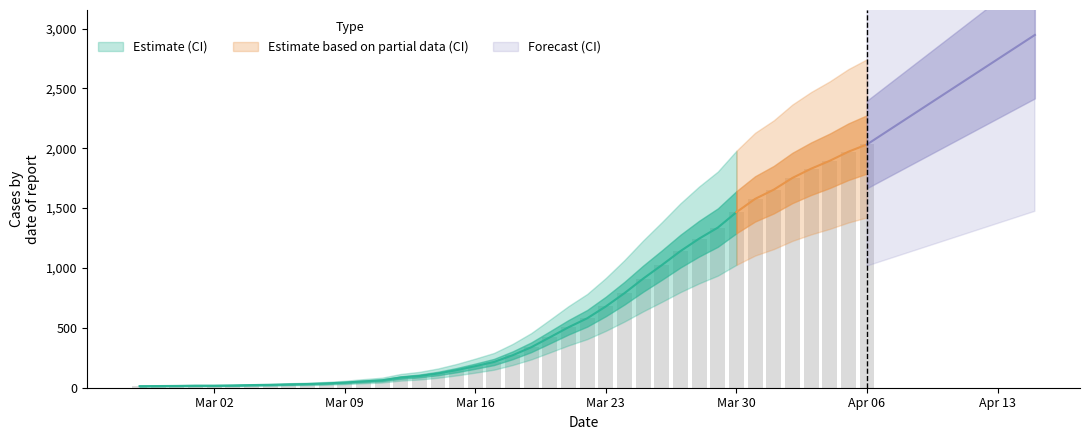

Which has a higher value, 2020-03-18 or 2020-03-03?

2020-03-18